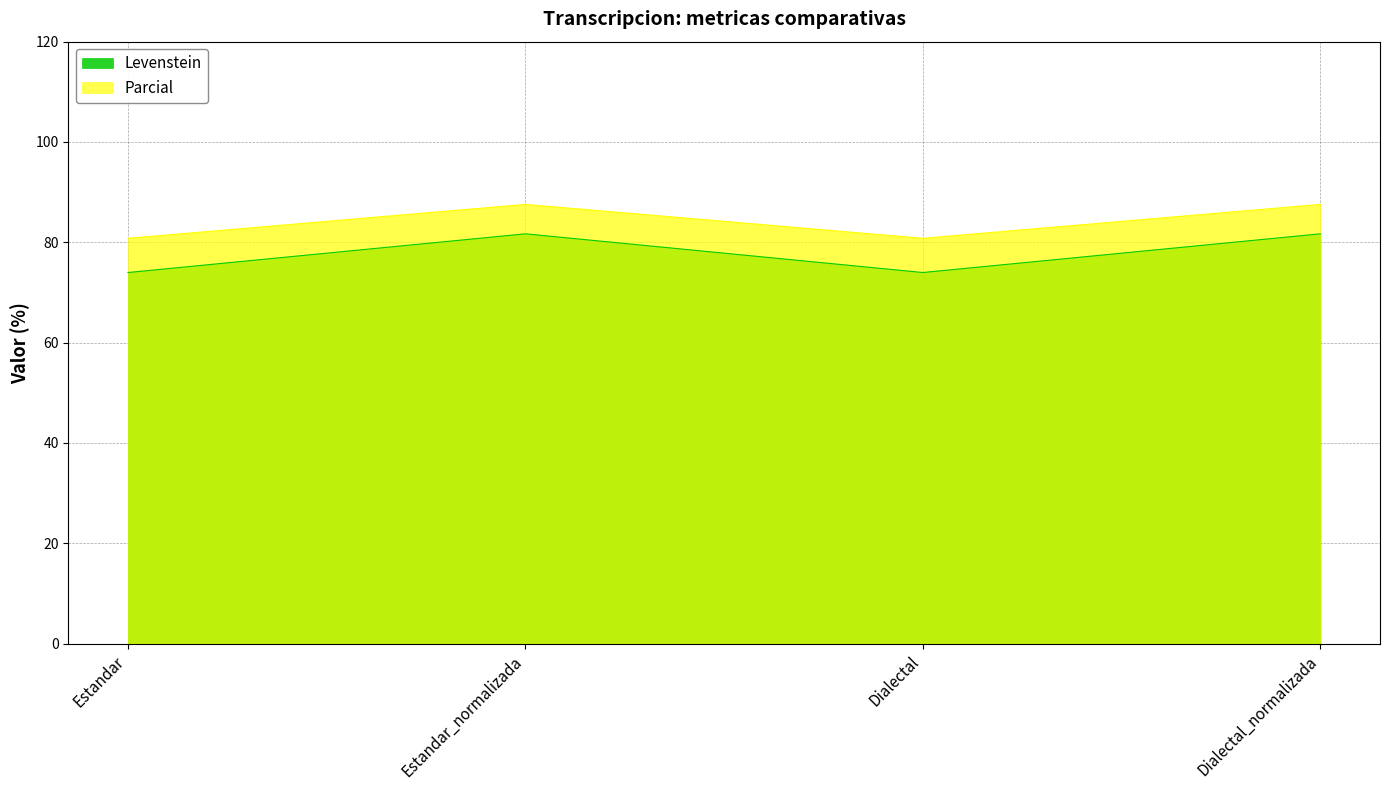

What is the smallest value displayed?

74.0